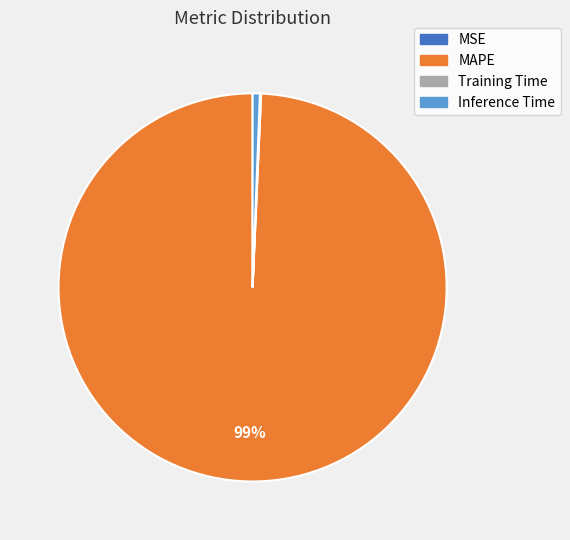

What is the largest slice in the pie chart?

MAPE